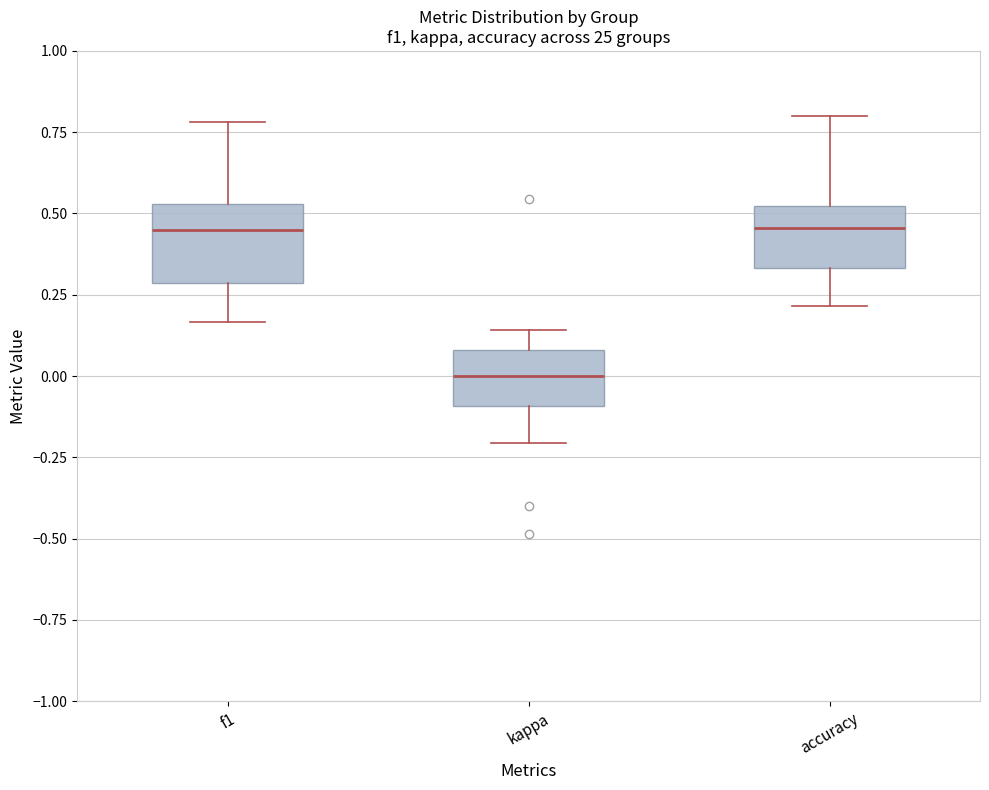

Reading left to right, transcribe this box plot: for each box, give where its median line is, the range the box spans, and where its two whiskers end, as read against the y-axis. The values are not printed on the chart, so give them approximately, as read against the axis.

f1: median 0.45, box 0.30 to 0.55, whiskers 0.15 to 0.80
kappa: median 0.00, box -0.10 to 0.10, whiskers -0.20 to 0.15
accuracy: median 0.45, box 0.35 to 0.50, whiskers 0.20 to 0.80